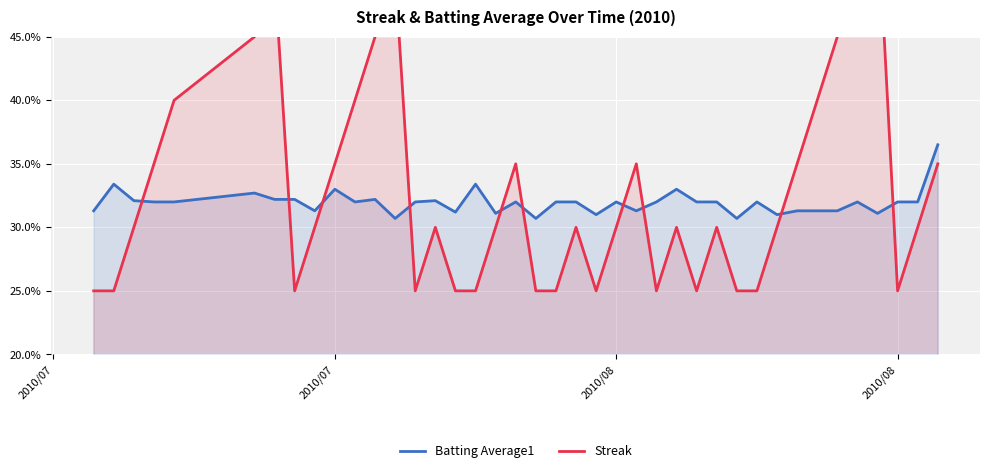

Which series has the largest total across all categories?

Streak